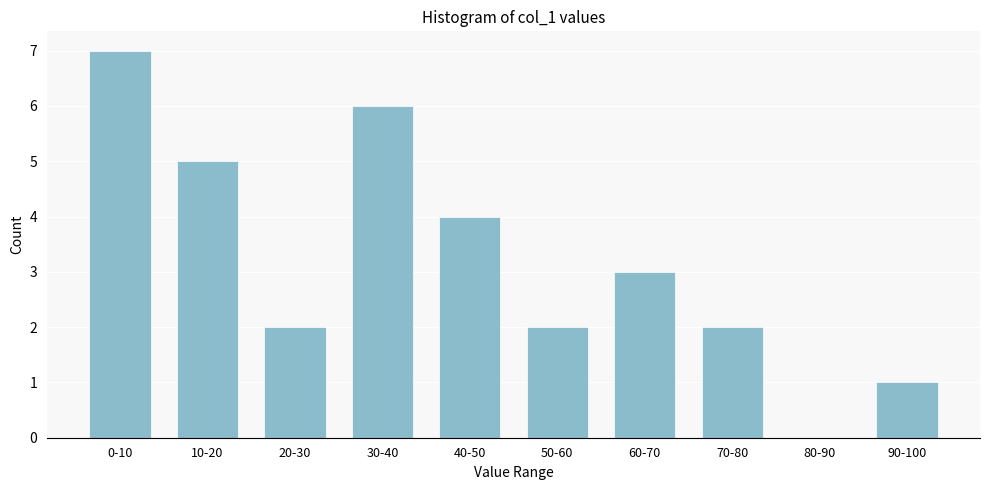

Reading left to right, list all the values displayed in this chart.

0-10=7	10-20=5	20-30=2	30-40=6	40-50=4	50-60=2	60-70=3	70-80=2	80-90=0	90-100=1